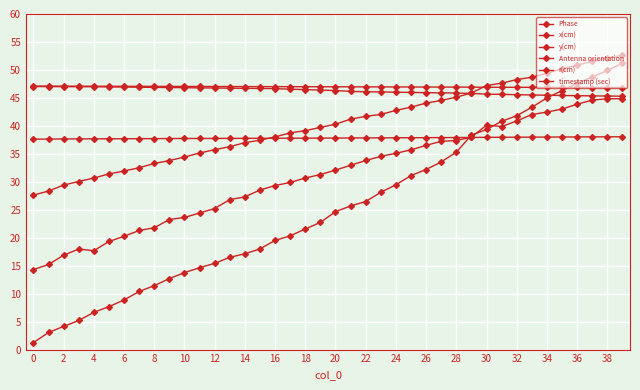

At how many categories does at least one series exceed 1?

40